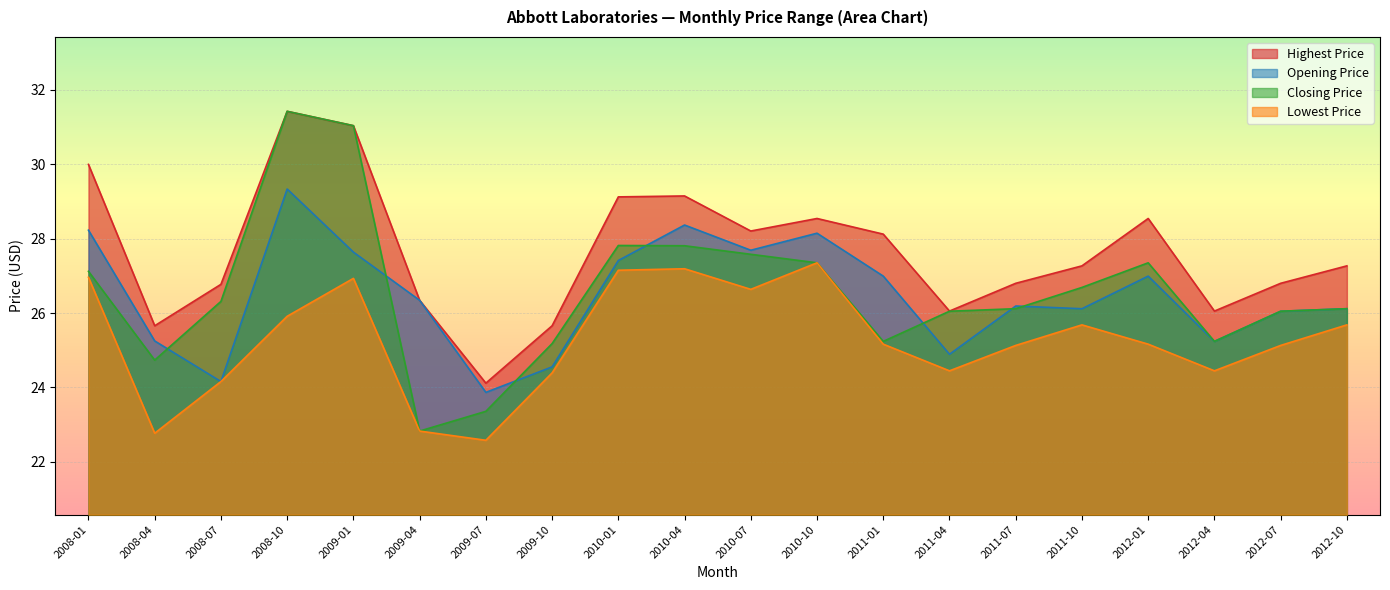

What is the sum of all Lowest Price values?

505.7